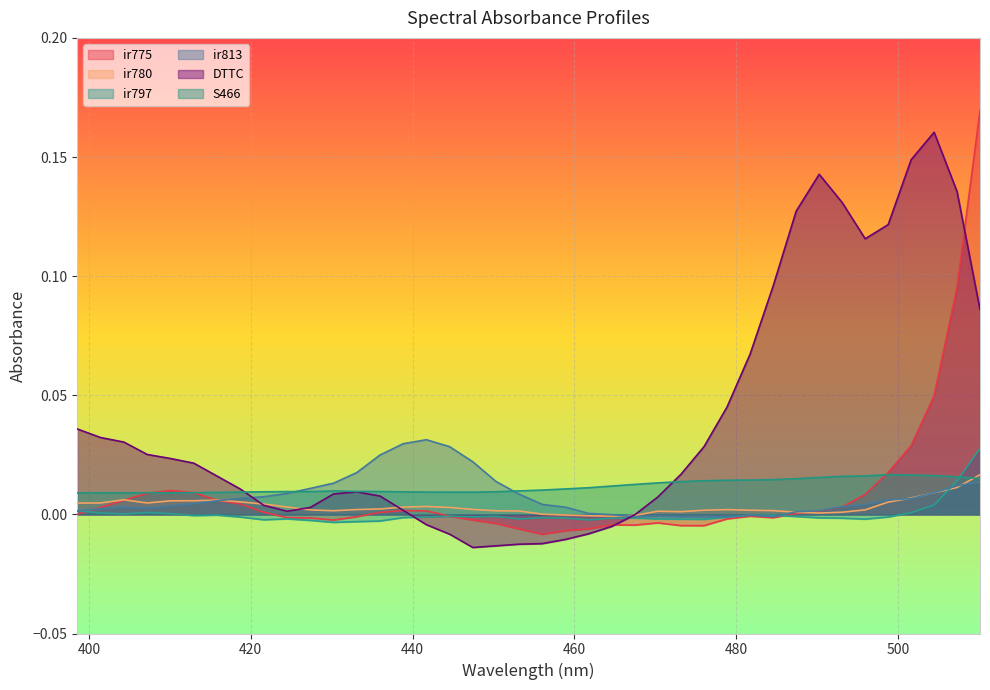

How many positive values does the ir797 series have?

9